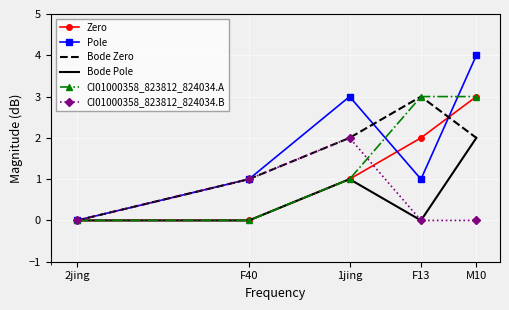

What is the highest value of the CI01000358_823812_824034.A series?

3